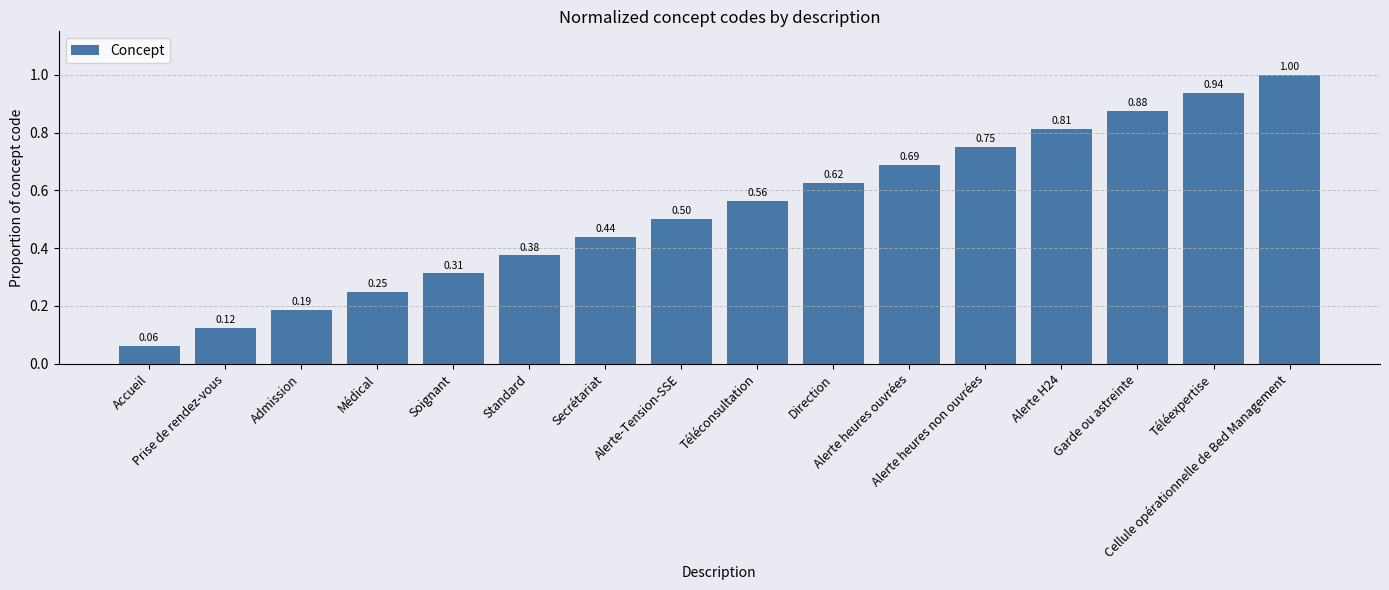

What is the sum of all values?

8.5